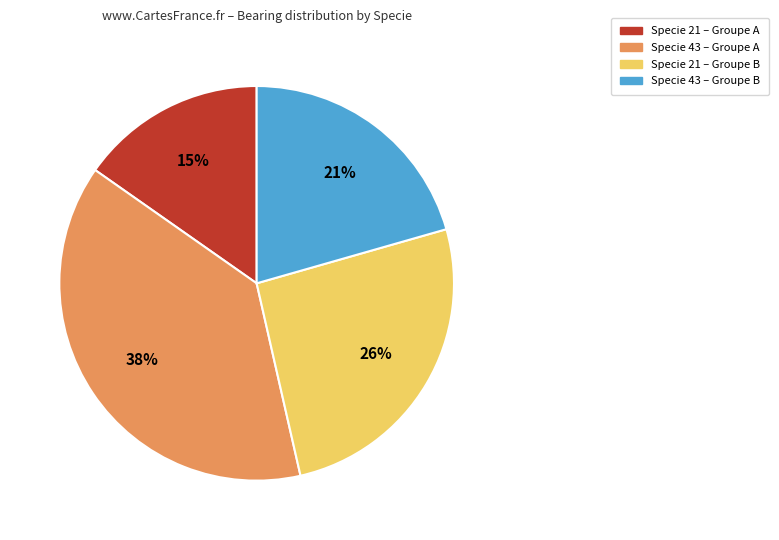

Count the number of slices in the pie.

4